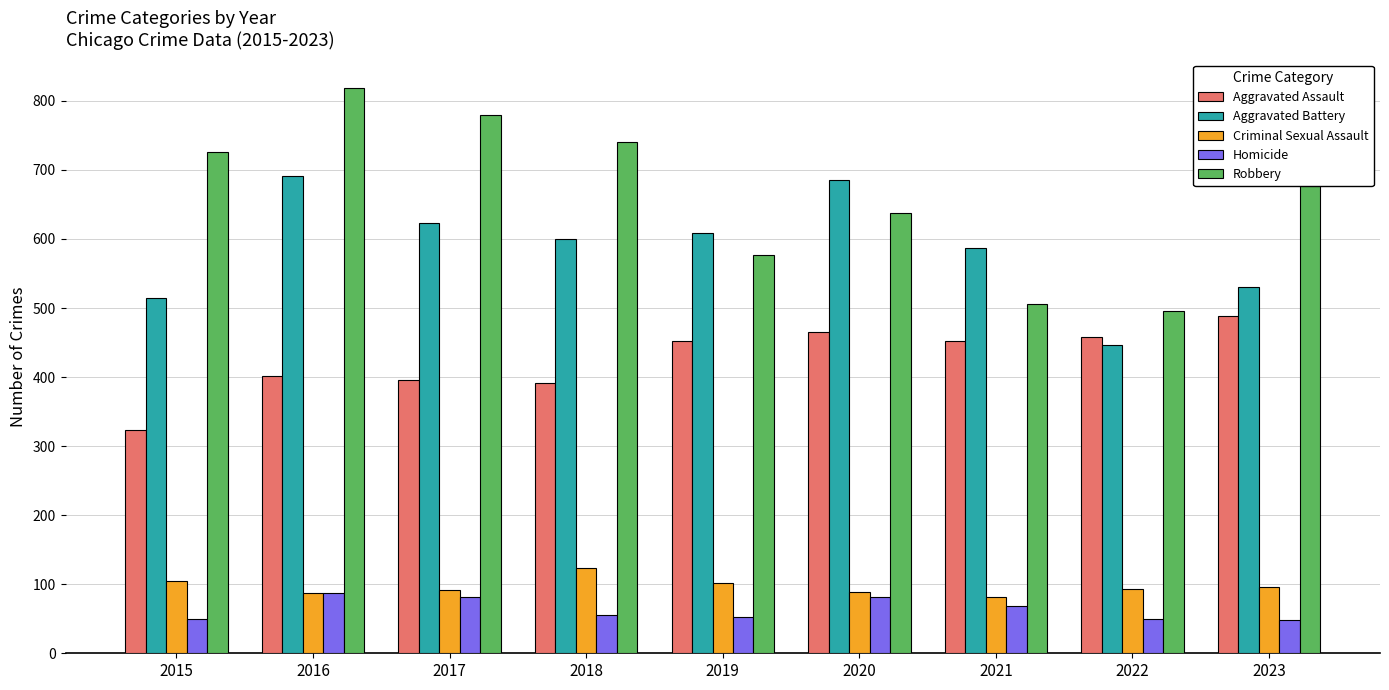

What is the difference between the maximum and second lowest values in the Criminal Sexual Assault series?

36